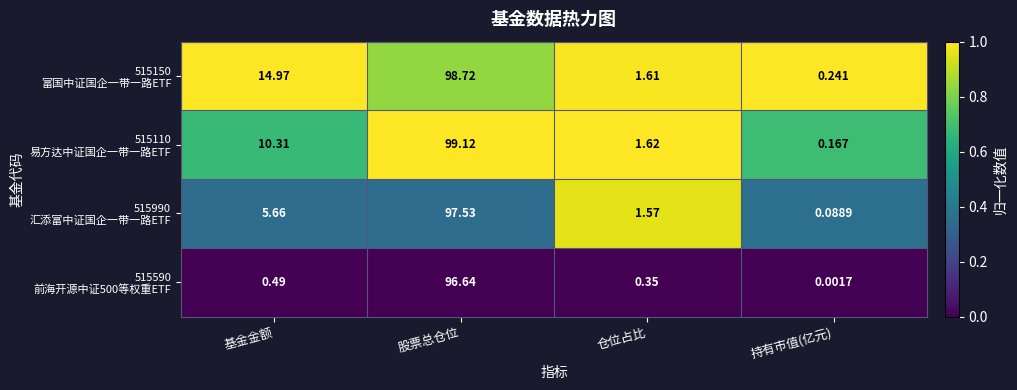

At which category is the sum across all series the highest?

股票总仓位